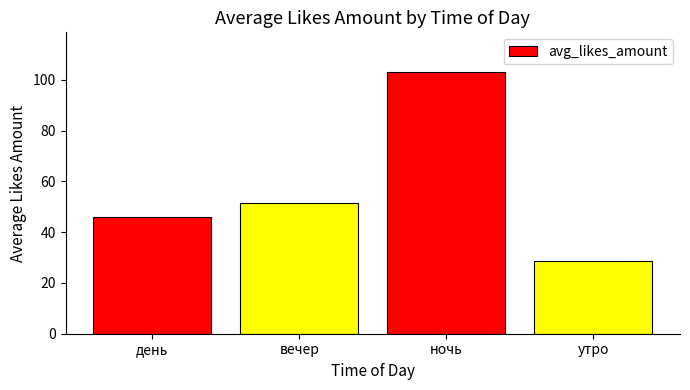

What is the change in value from ночь to утро?

-74.7